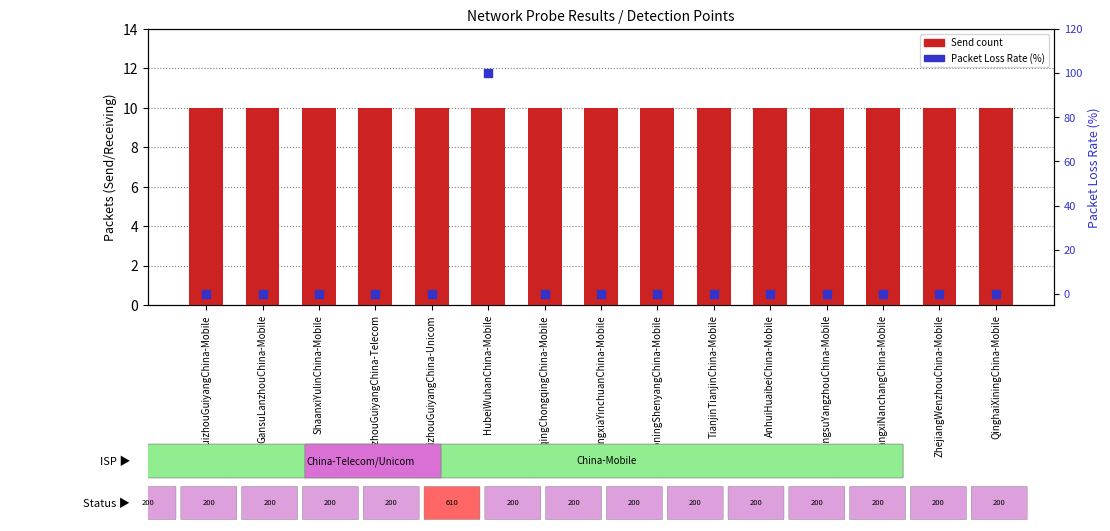

At which category is the sum across all series the highest?

HubeiWuhanChina-Mobile